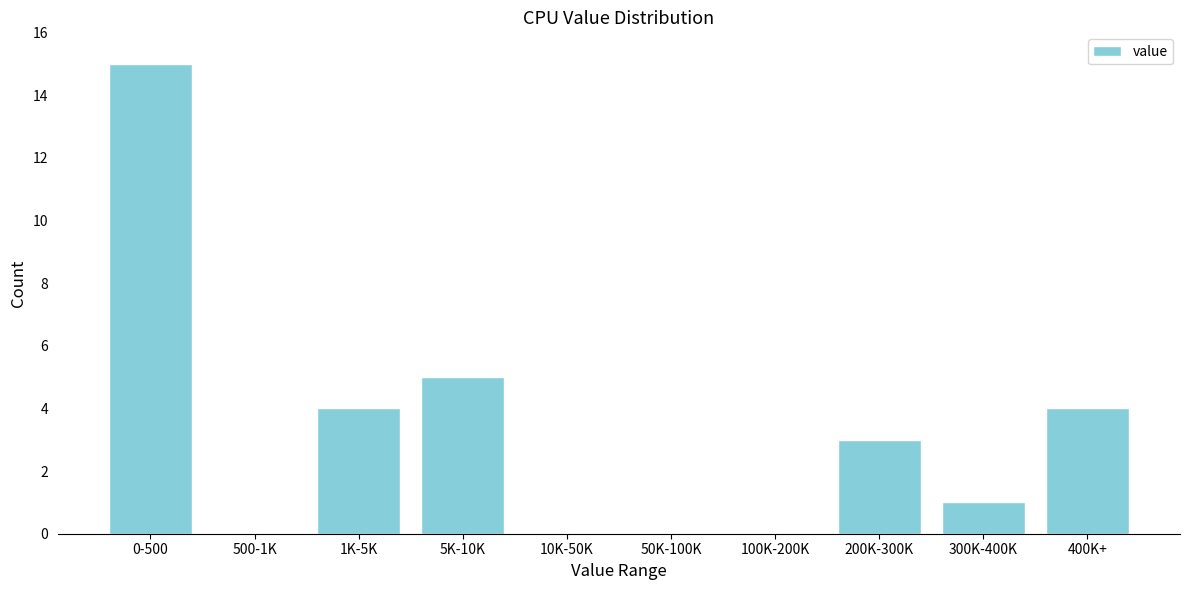

Reading left to right, extract all data points from this chart.

0-500=15	500-1K=0	1K-5K=4	5K-10K=5	10K-50K=0	50K-100K=0	100K-200K=0	200K-300K=3	300K-400K=1	400K+=4